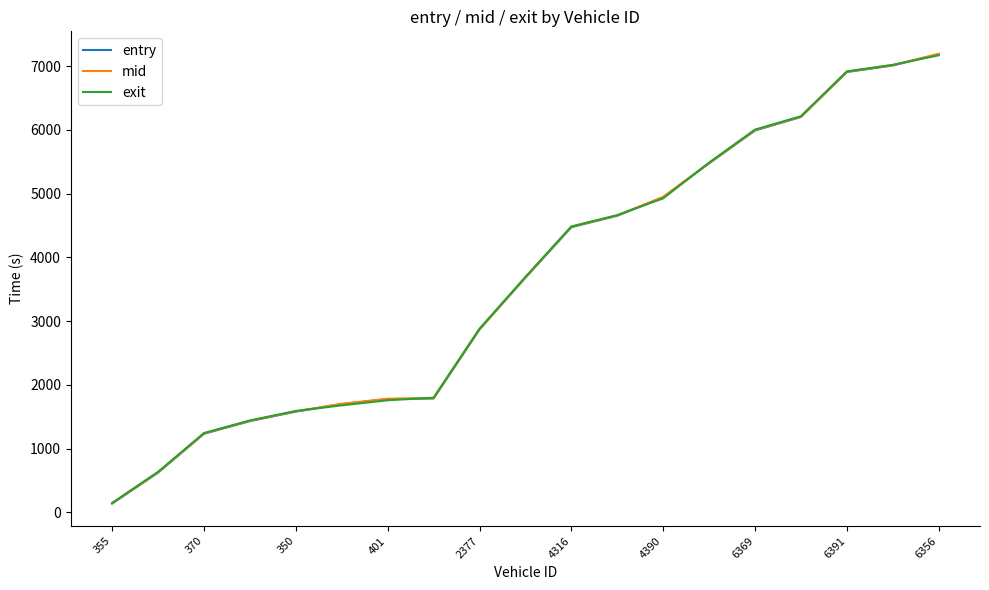

True or false: entry and mid cross at least once.

False